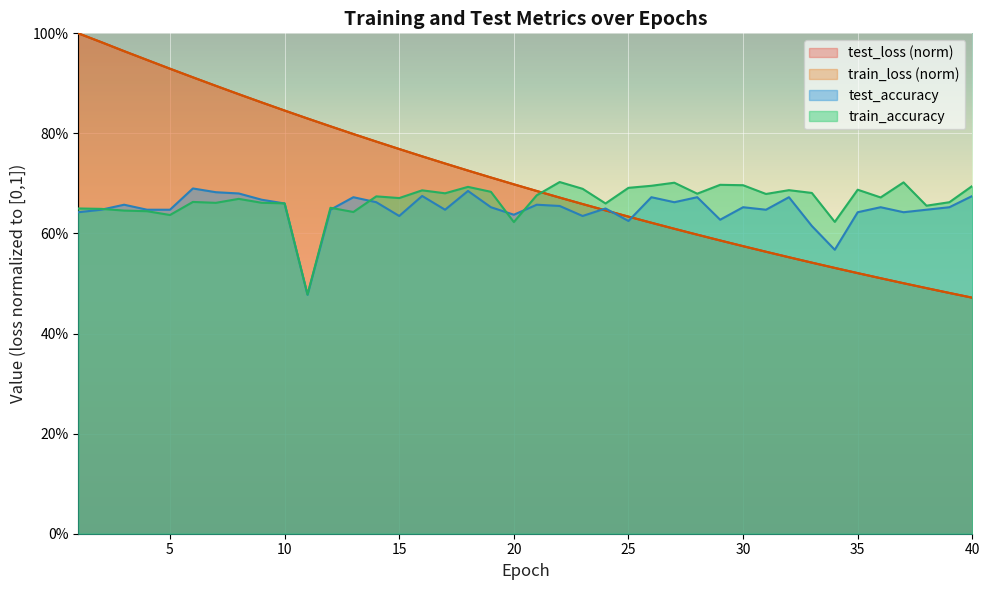

Is it true that train_accuracy equals 0.6 at 3?

True